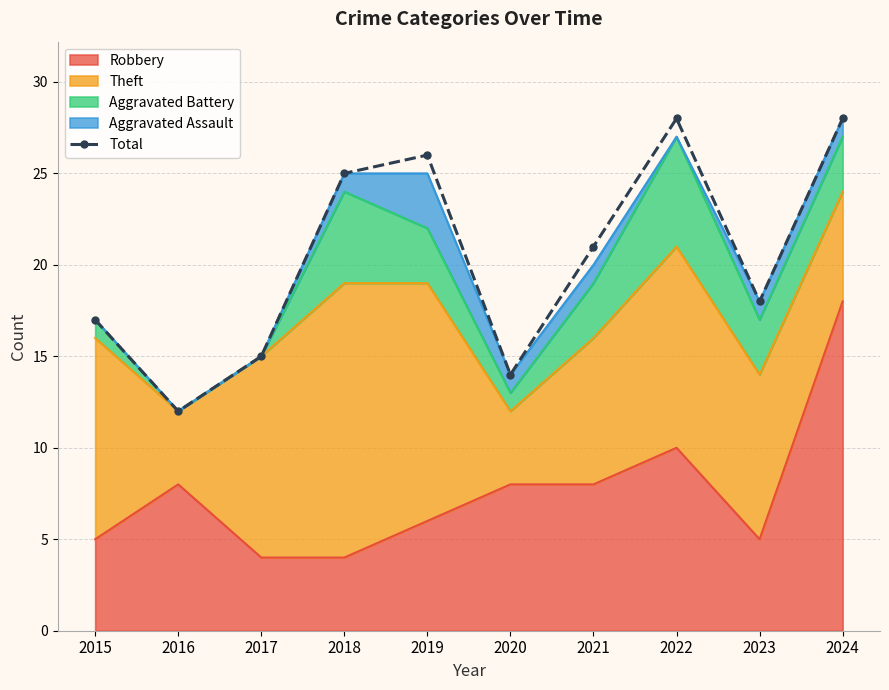

What is the smallest value displayed?

12